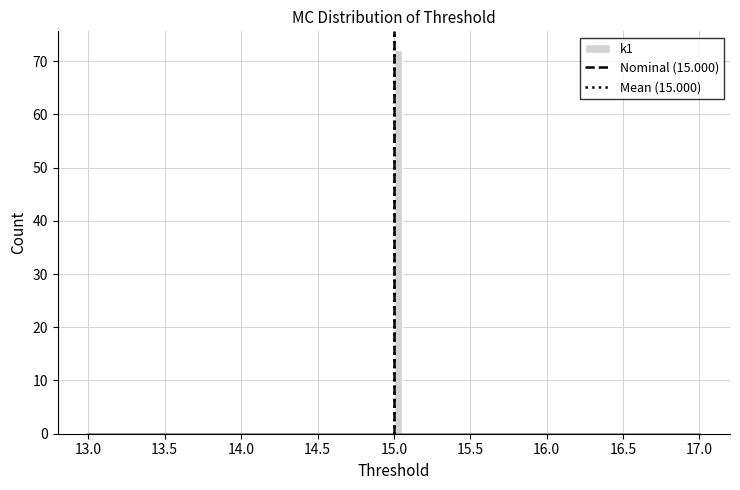

Read against the x-axis, roughly where is the centre of the tallest bar?

15.05